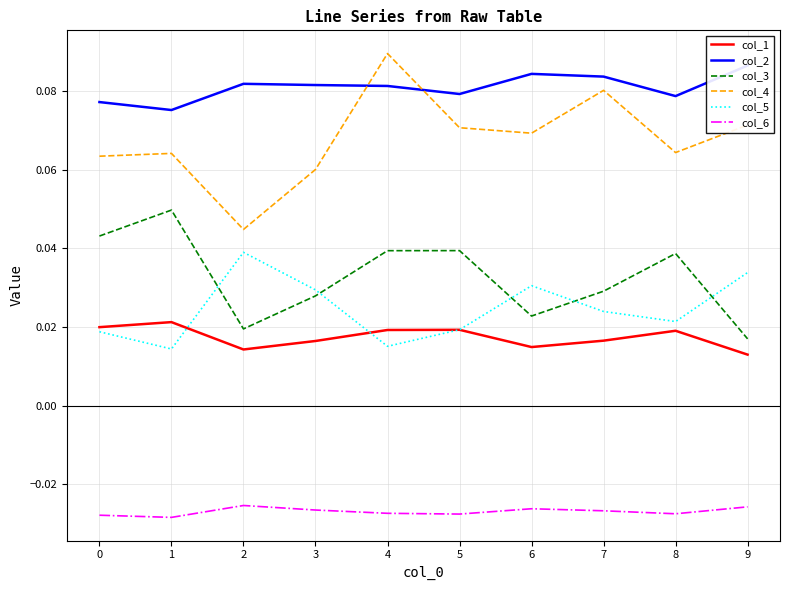

The col_6 series shows -0.0 at 0. True or false?

False